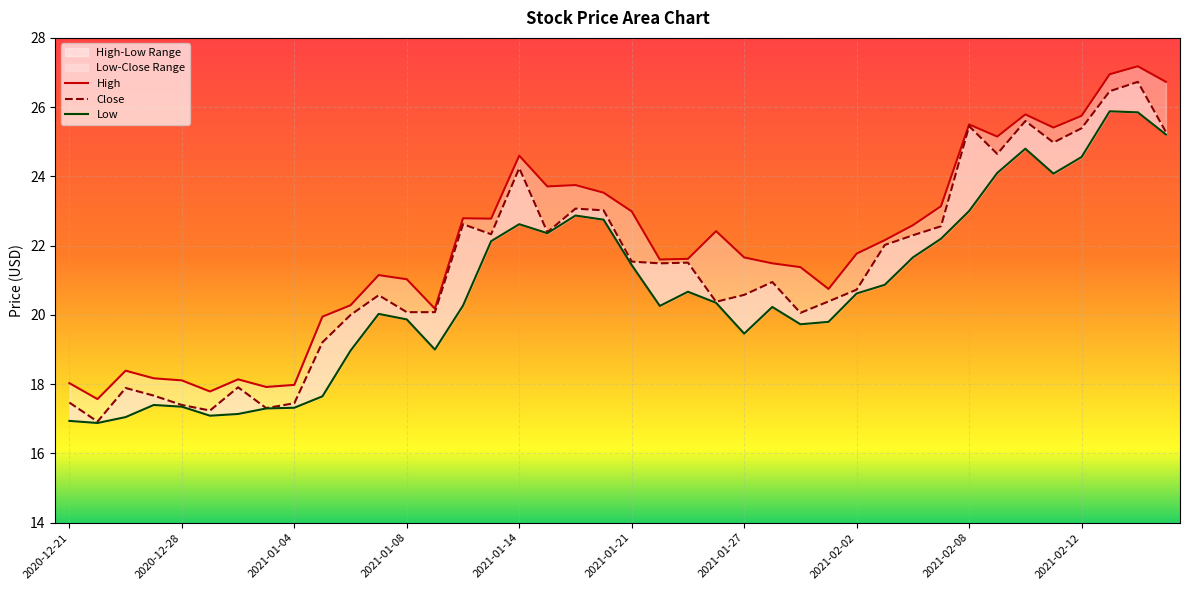

What is the label of the 3rd point from the right?

2021-02-16